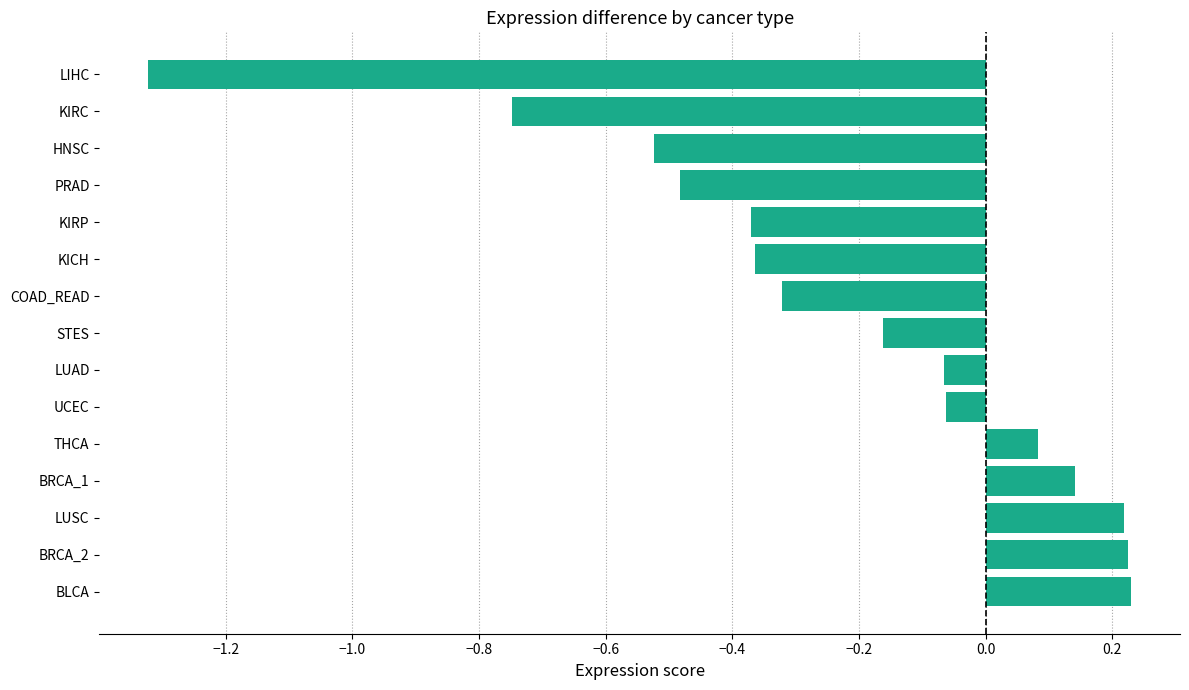

At which category does the chart reach its minimum across all series?

LIHC